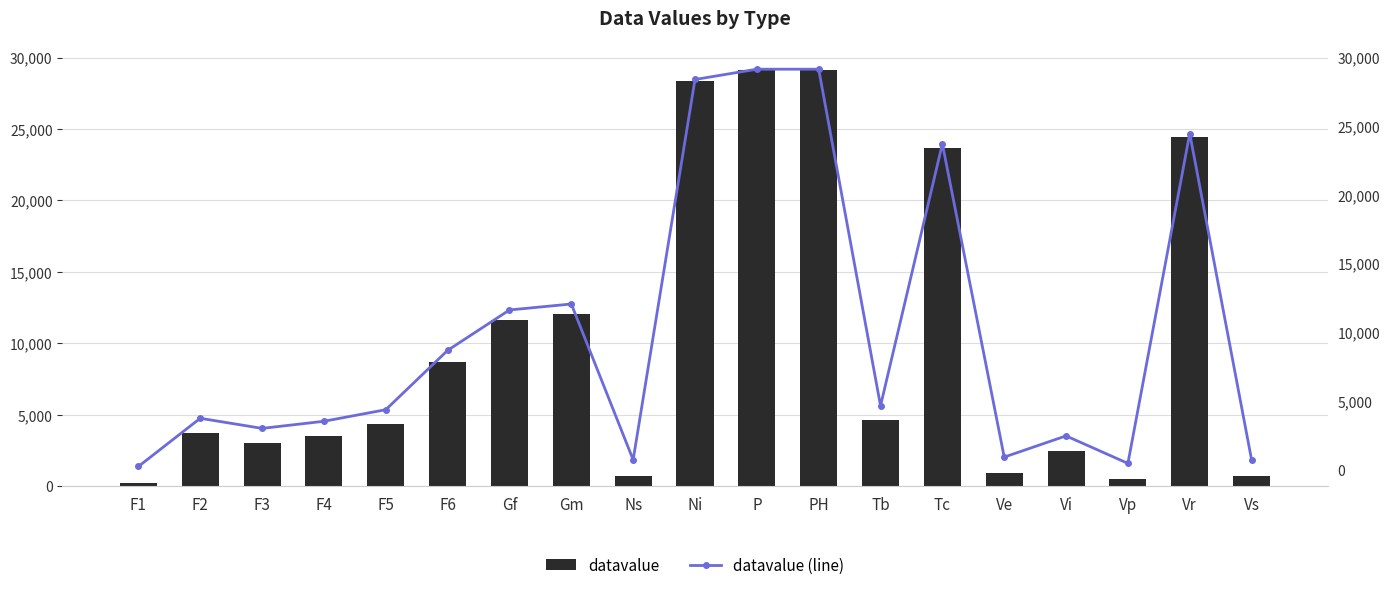

What are all the series names shown in the legend?

datavalue, datavalue (line)